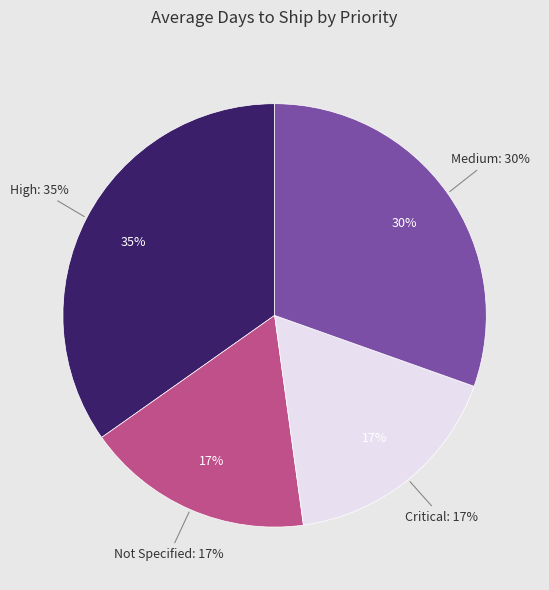

Which slice is the largest?

High